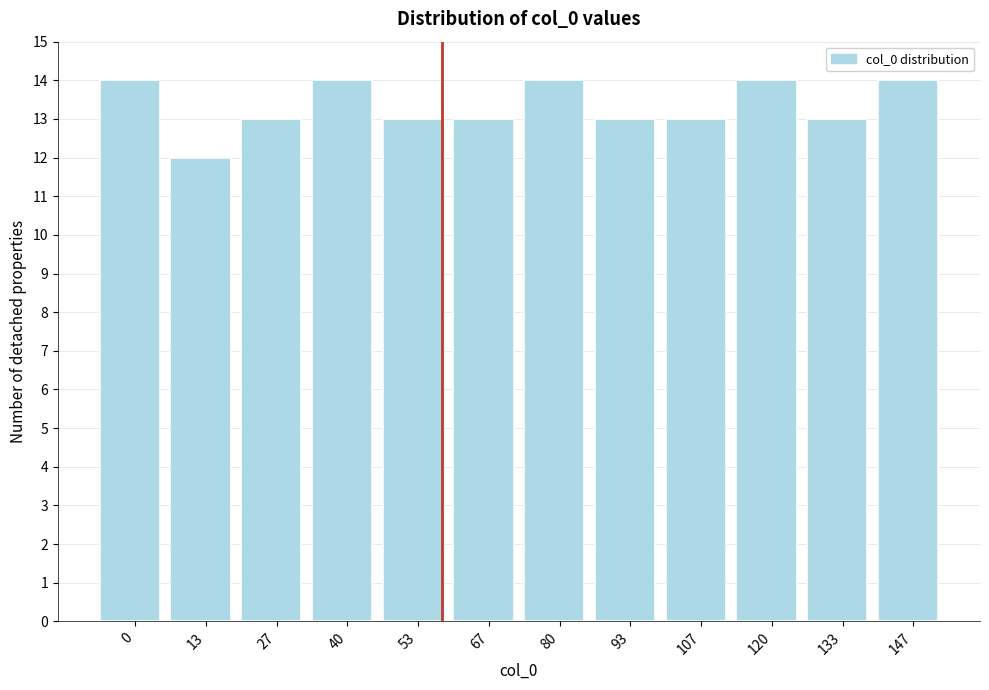

Reading right to left, list all the values displayed in this chart.

147=14	133=13	120=14	107=13	93=13	80=14	67=13	53=13	40=14	27=13	13=12	0=14